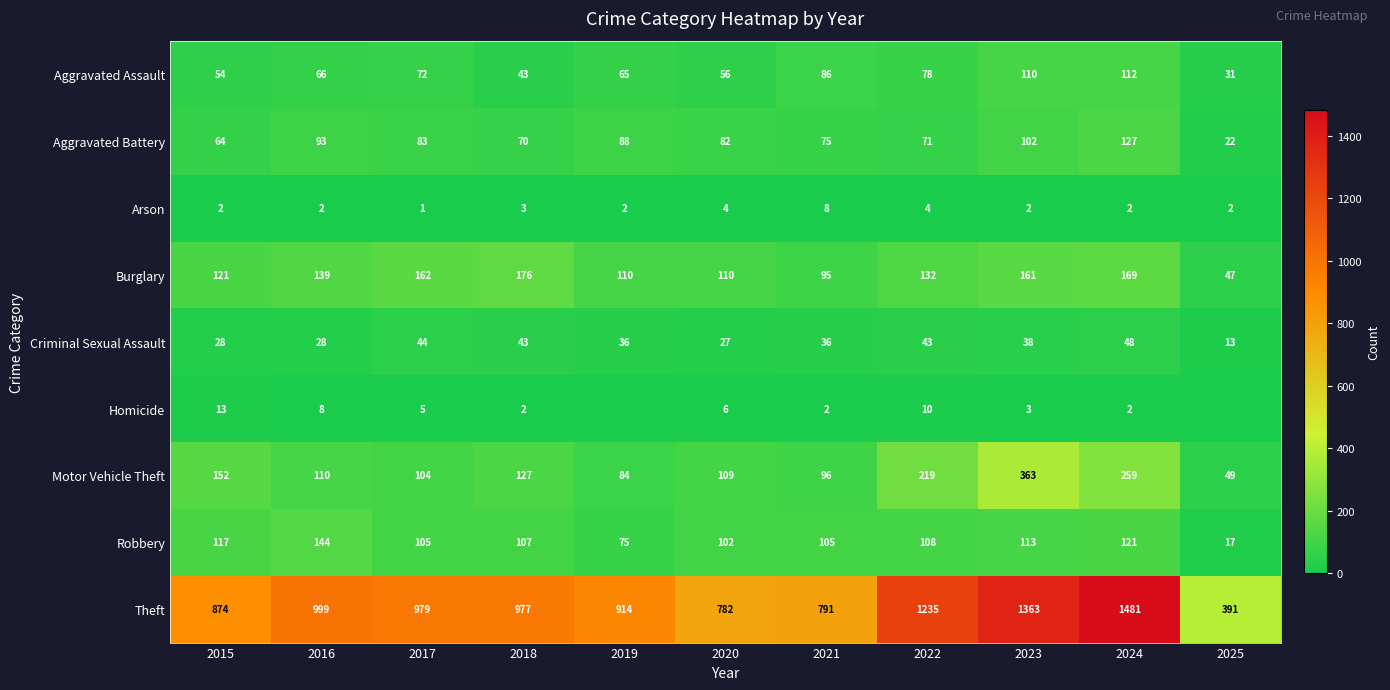

Count the number of categories in the chart.

11